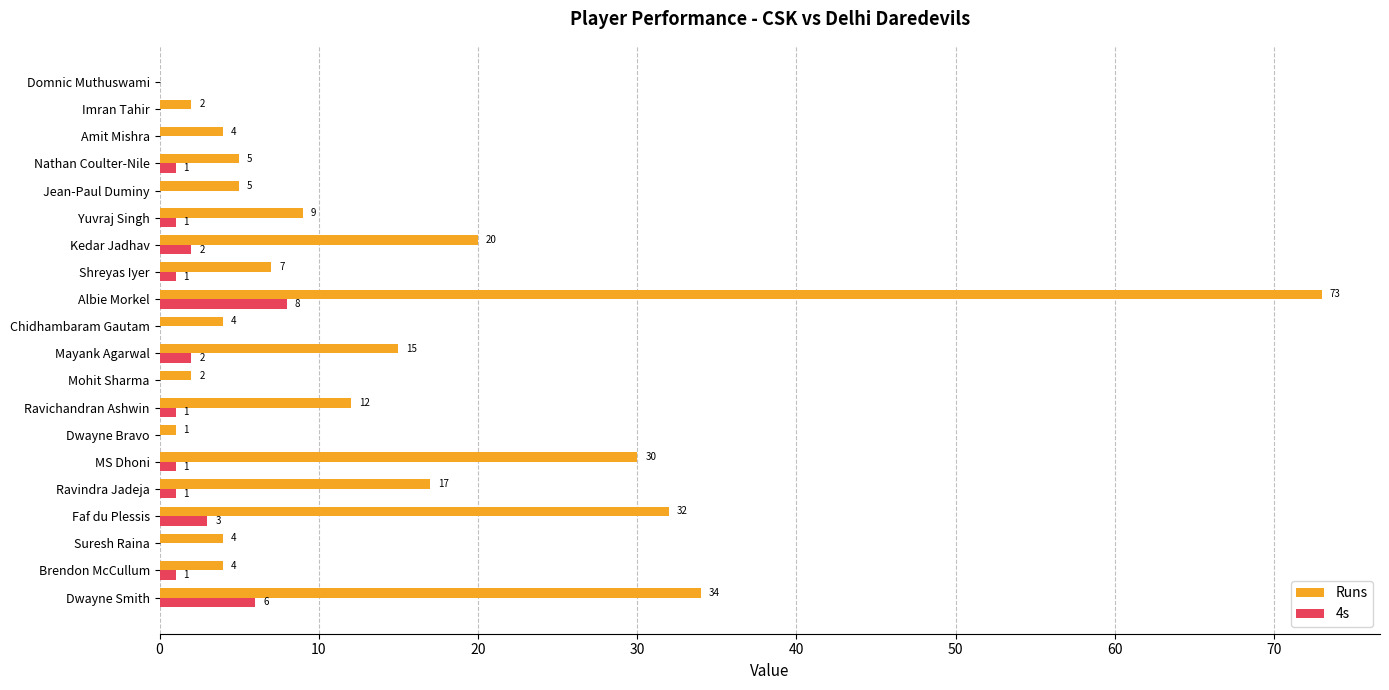

How many distinct data groups are displayed?

2